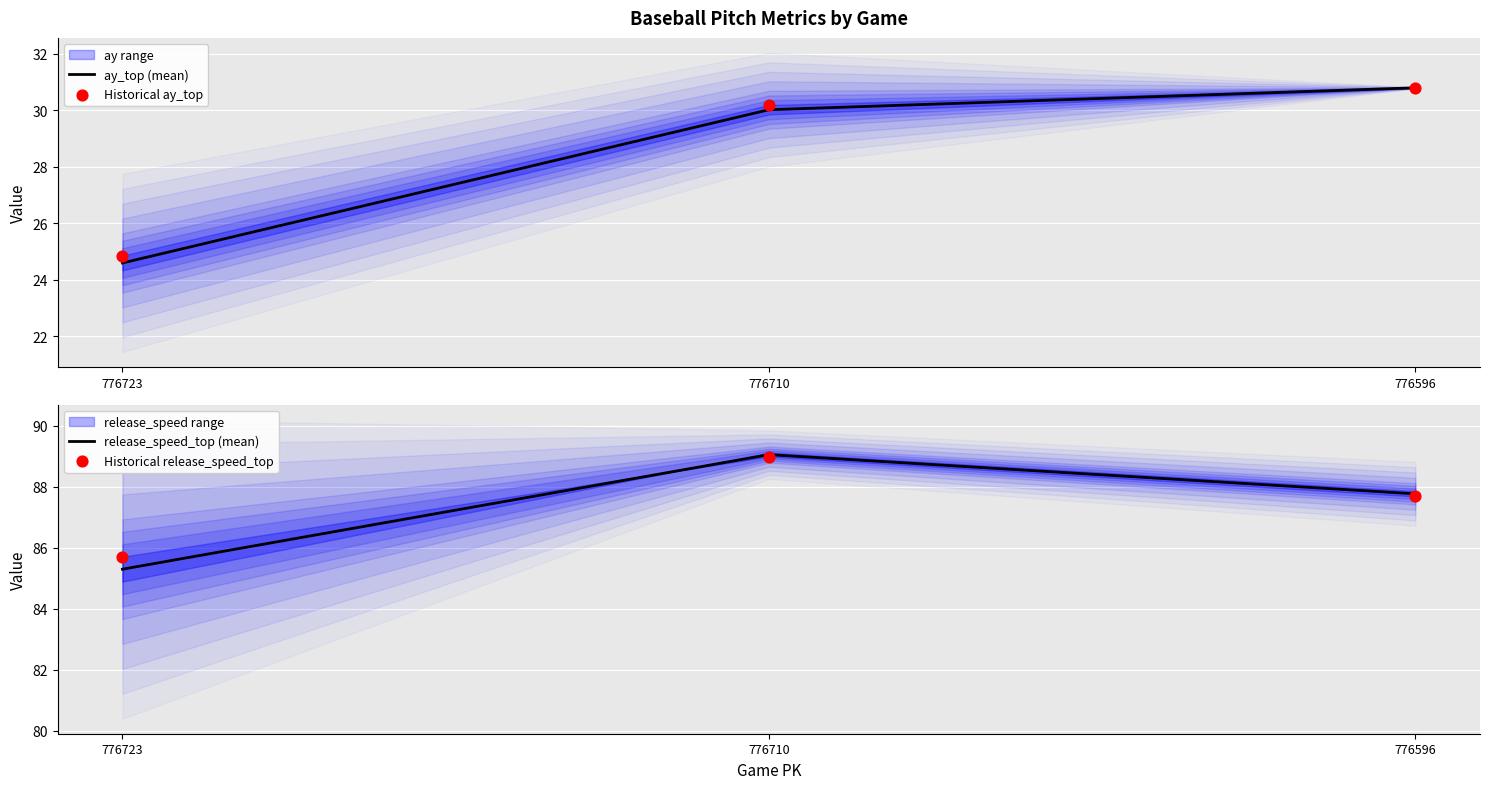

Which series has the largest total across all categories?

Historical release_speed_top